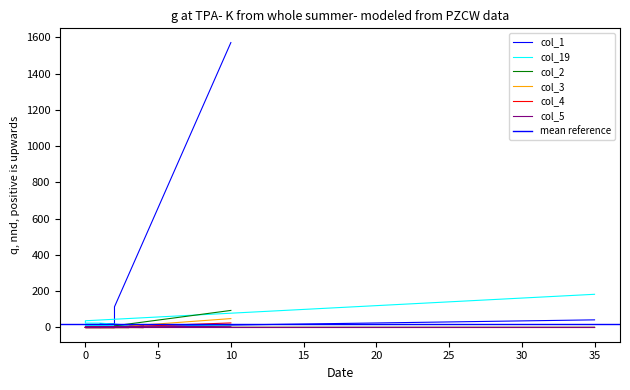

What is the difference between the maximum and second lowest values in the col_5 series?

7